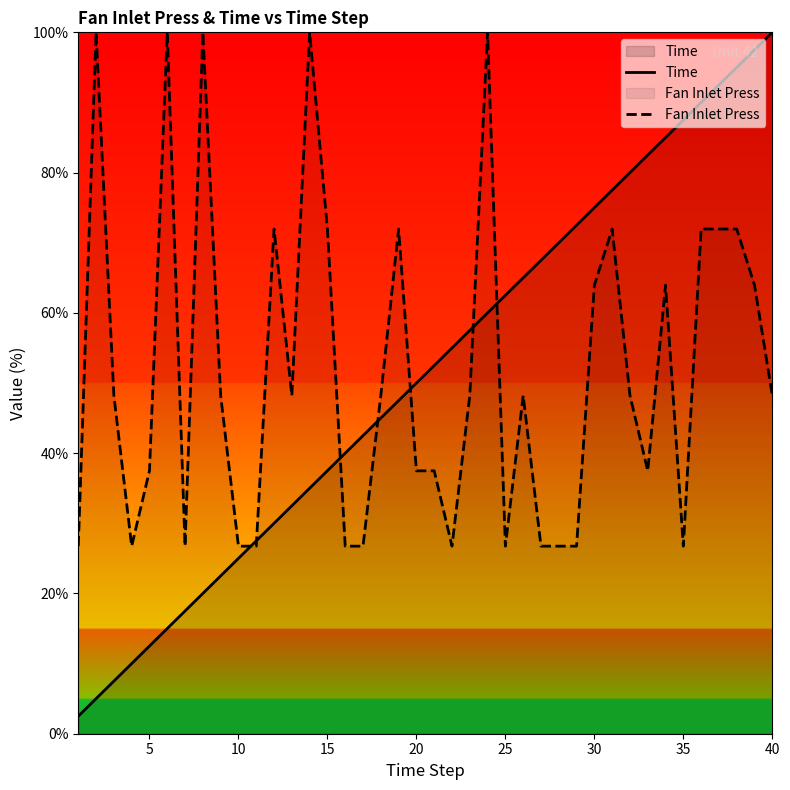

Which series has the widest spread of values?

Time